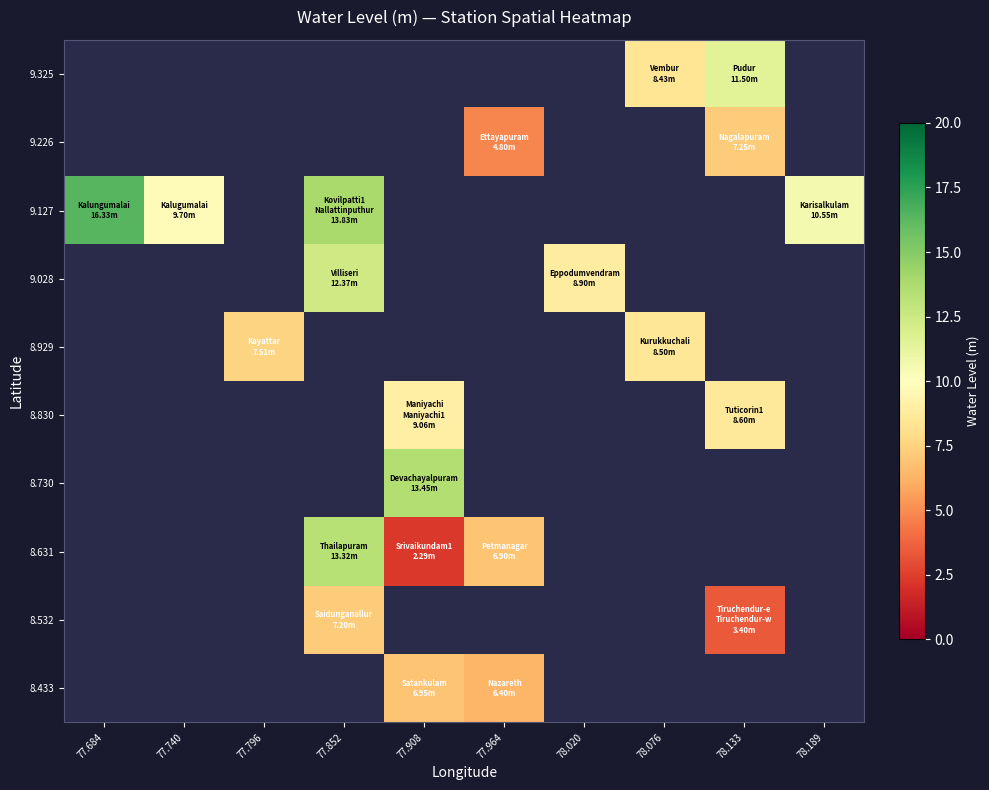

Which series has the largest range (max minus min)?

9.127